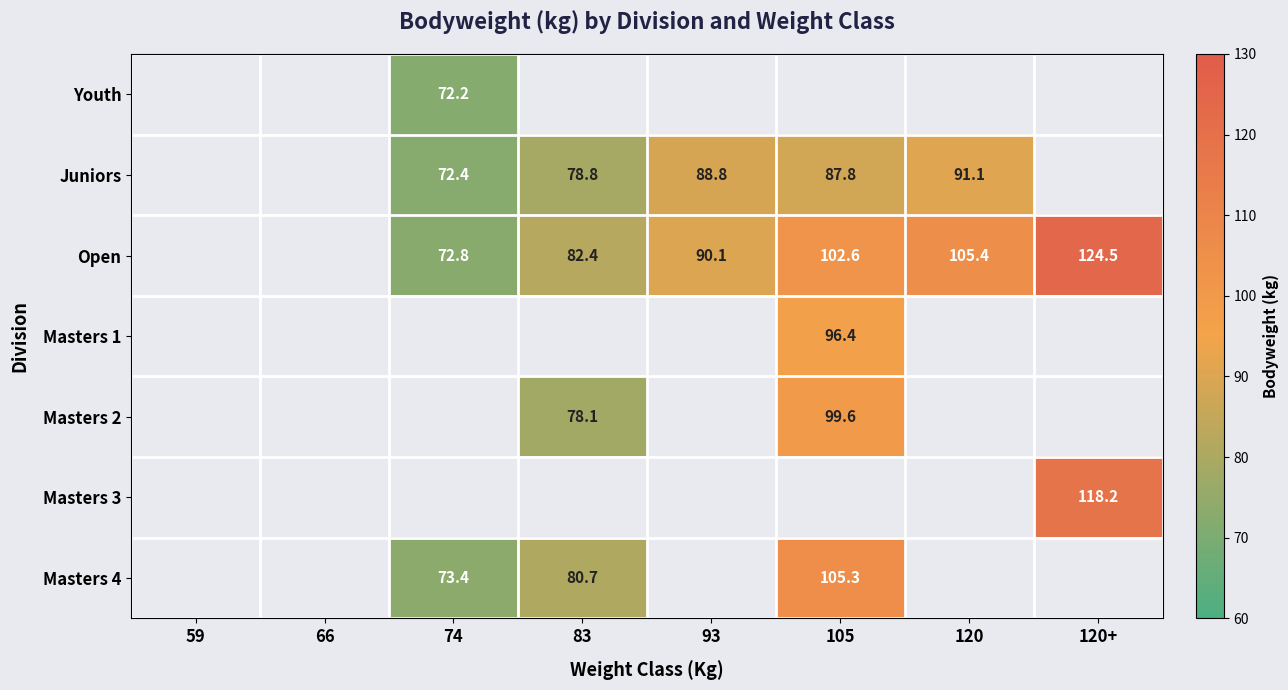

How many categories are shown in the chart?

8